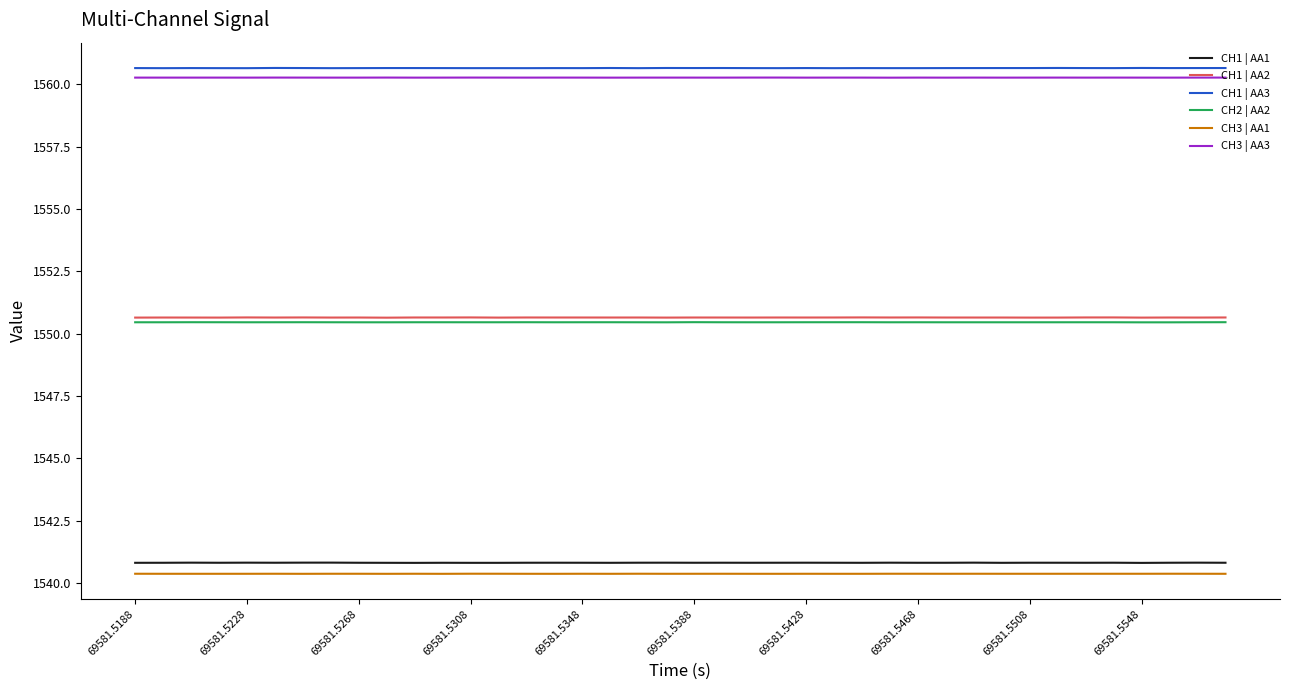

What is the sum of all CH1 | AA1 values?

61632.4